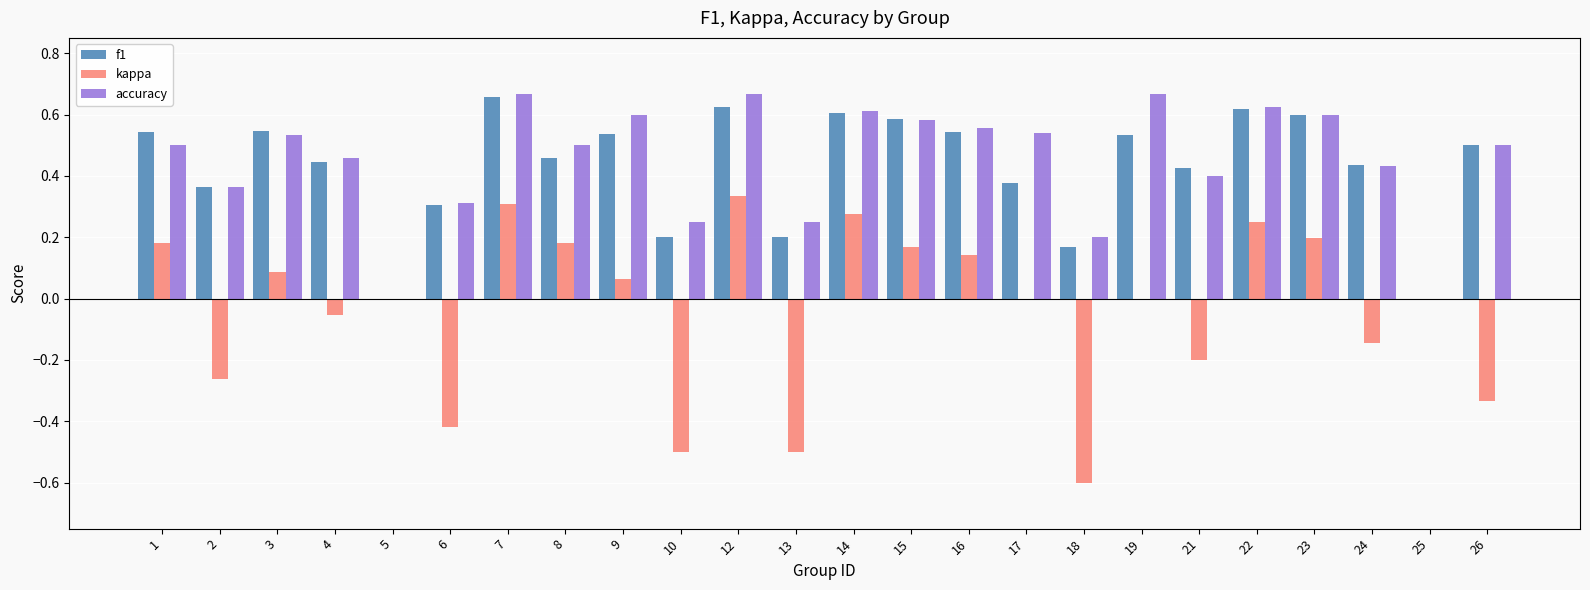

What is the sum of all f1 values?

10.3